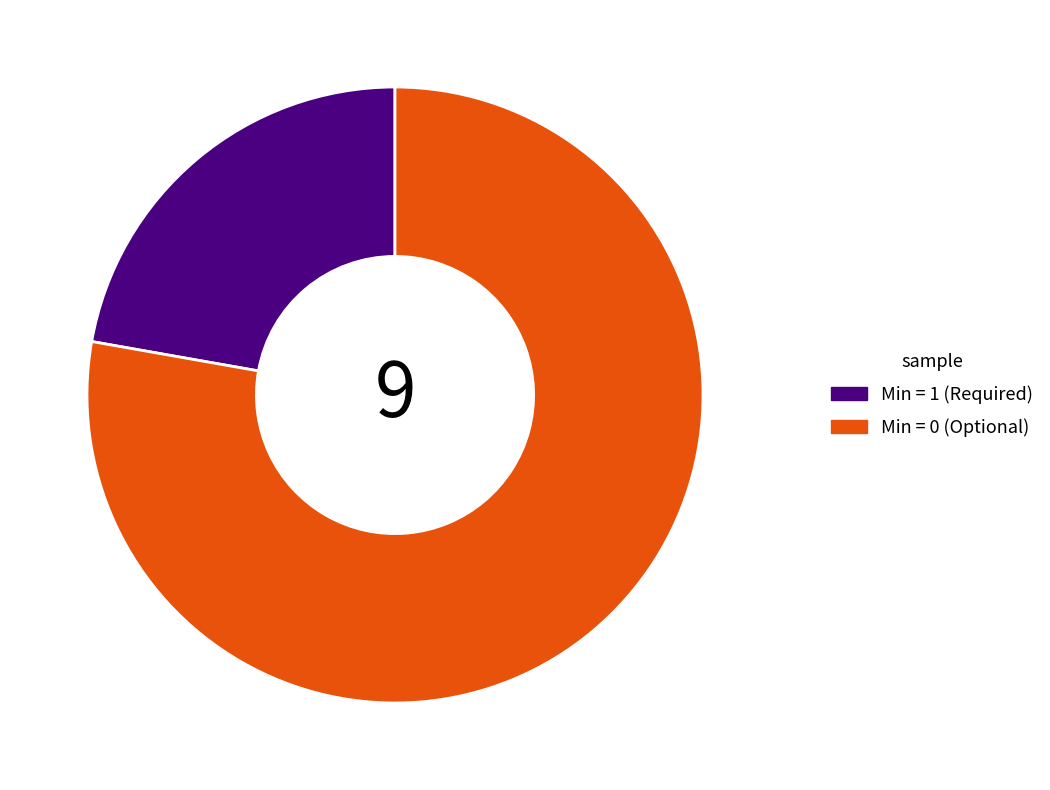

Rank the categories by value from highest to lowest.

Min = 0 (Optional), Min = 1 (Required)